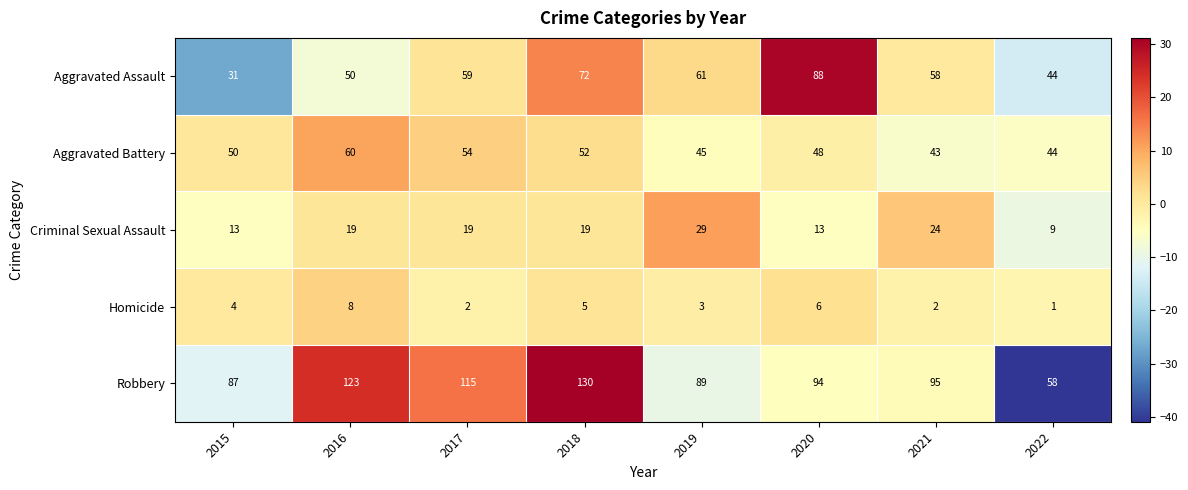

Which series has the largest range (max minus min)?

Robbery